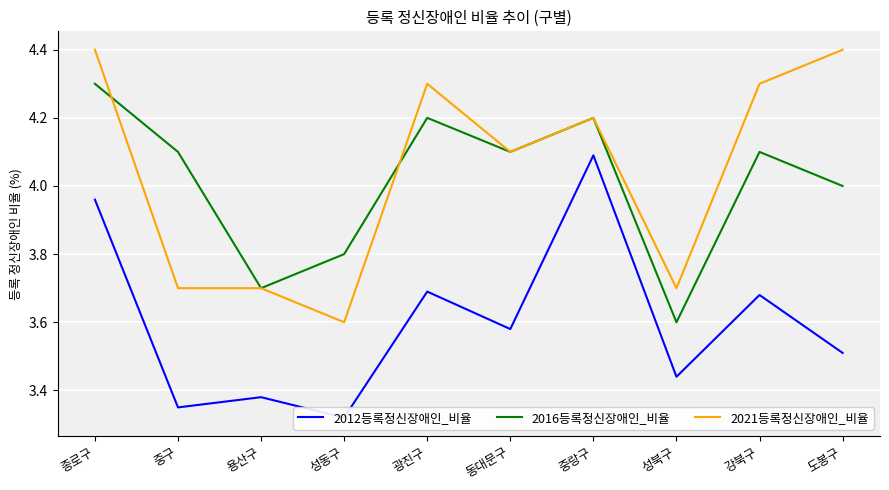

What is the average value of the 2012등록정신장애인_비율 series?

3.6